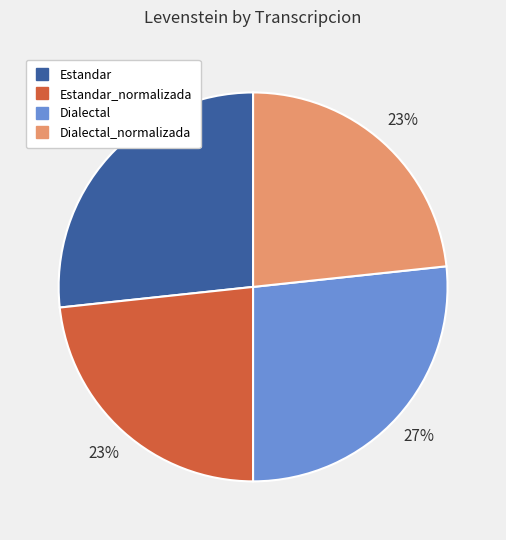

Is there a majority slice in this chart?

No